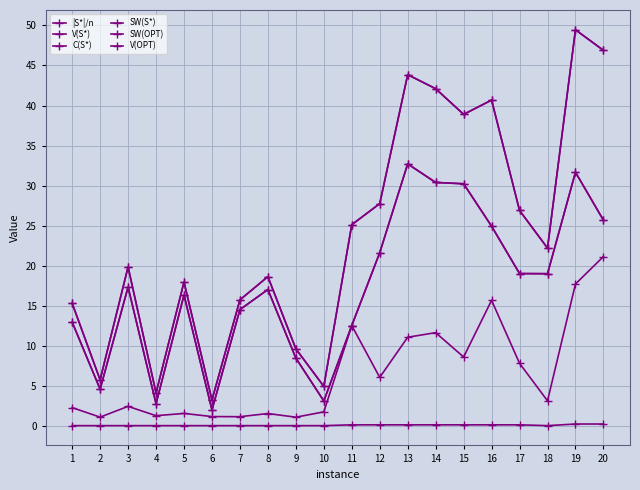

Is this an area chart (filled region under the line)?

No